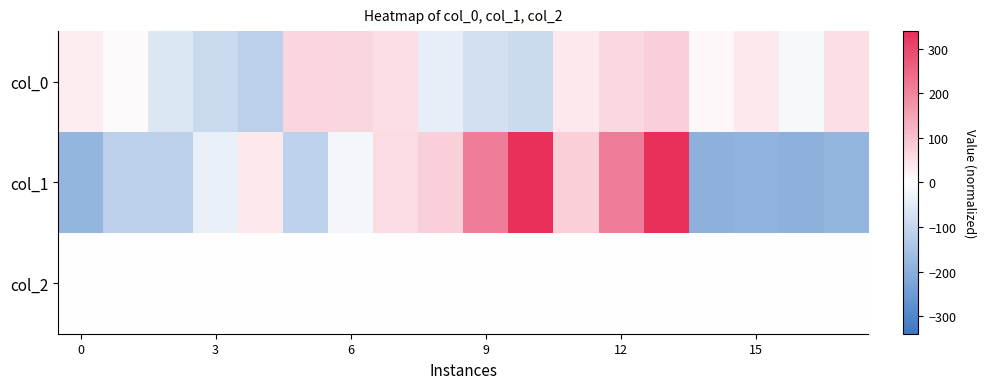

Rank the series by their maximum value, from lowest to highest.

col_2, col_0, col_1